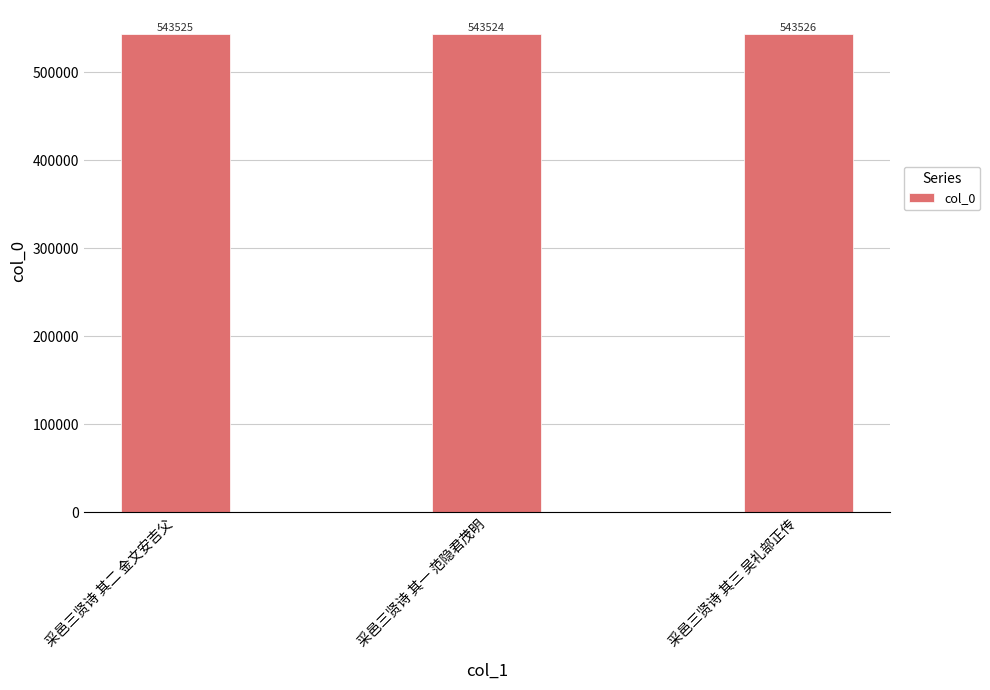

The chart shows a value of 759047 at 采邑三贤诗 其三 吴礼部正传. True or false?

False